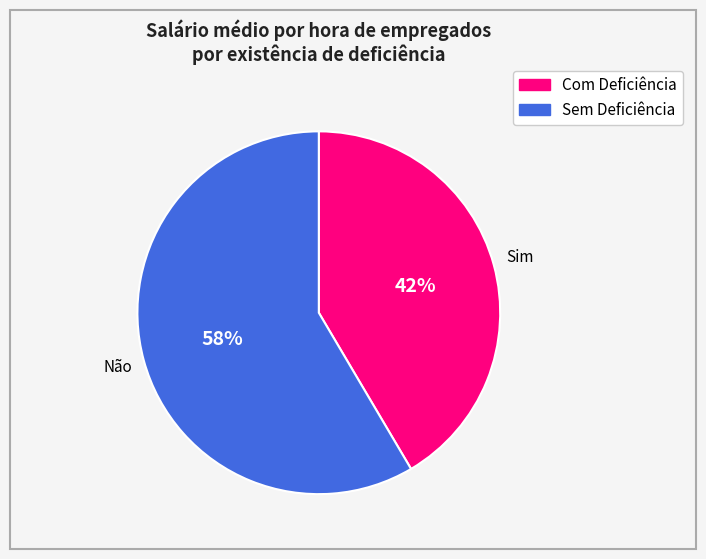

Does any single category account for the majority?

Yes